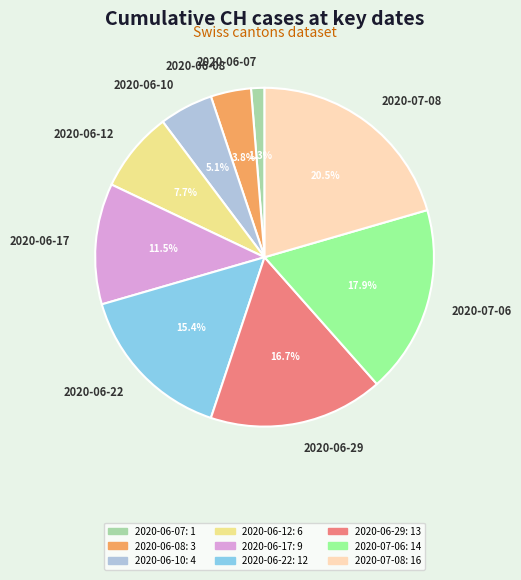

How many segments does this pie chart have?

9